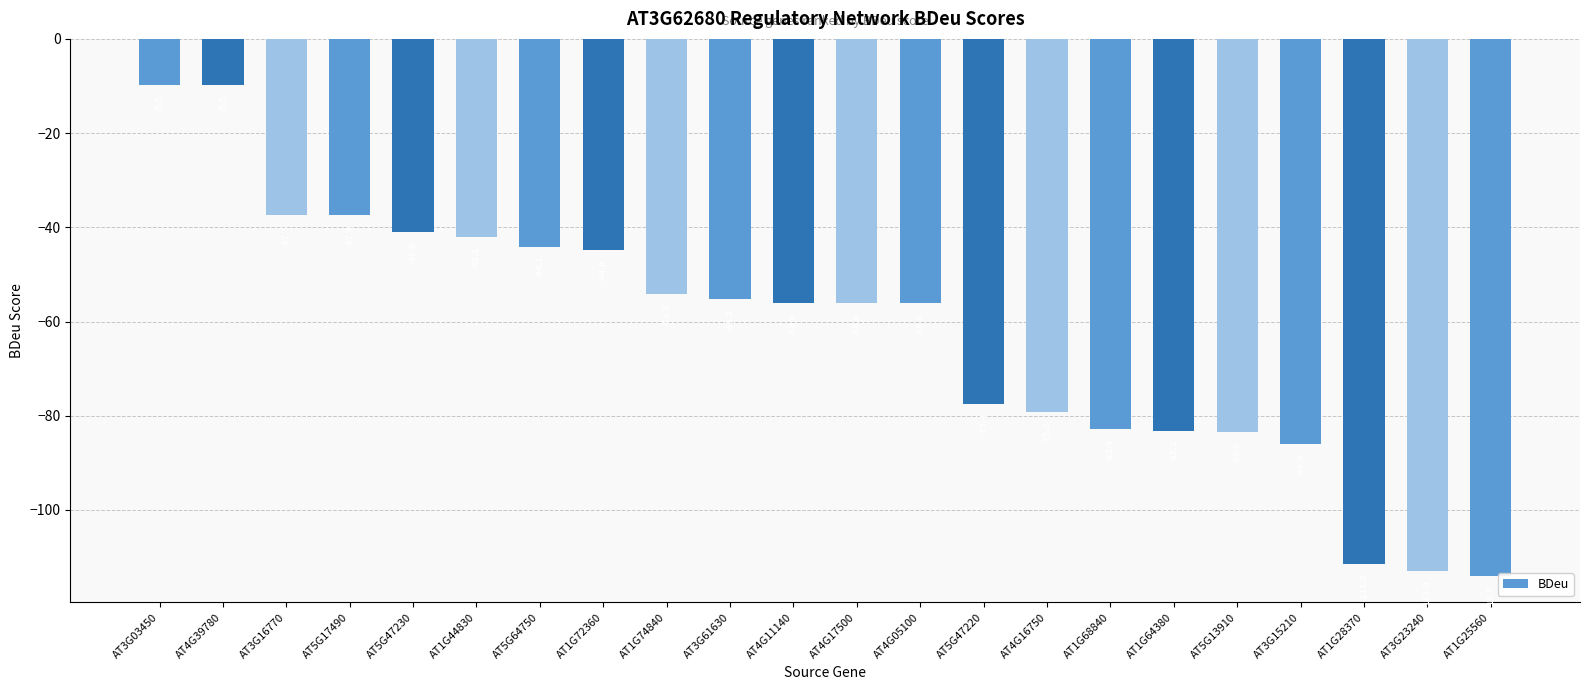

Which has a higher value, AT3G03450 or AT4G17500?

AT3G03450